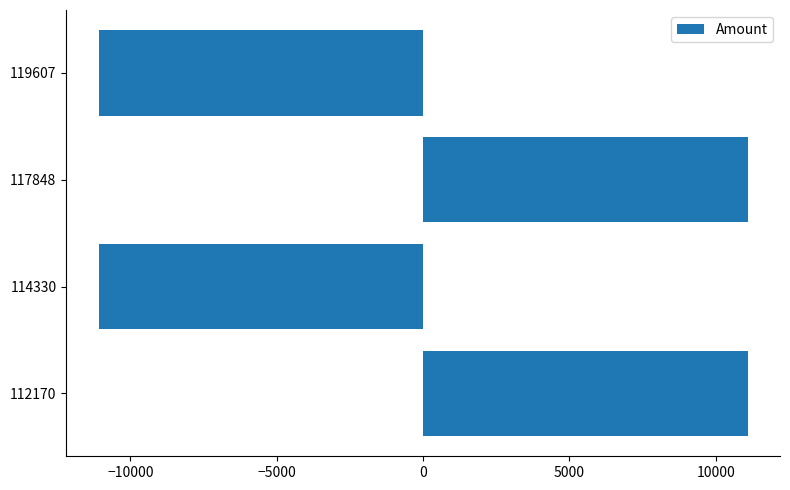

The value at 112170 is 4152.3. True or false?

False